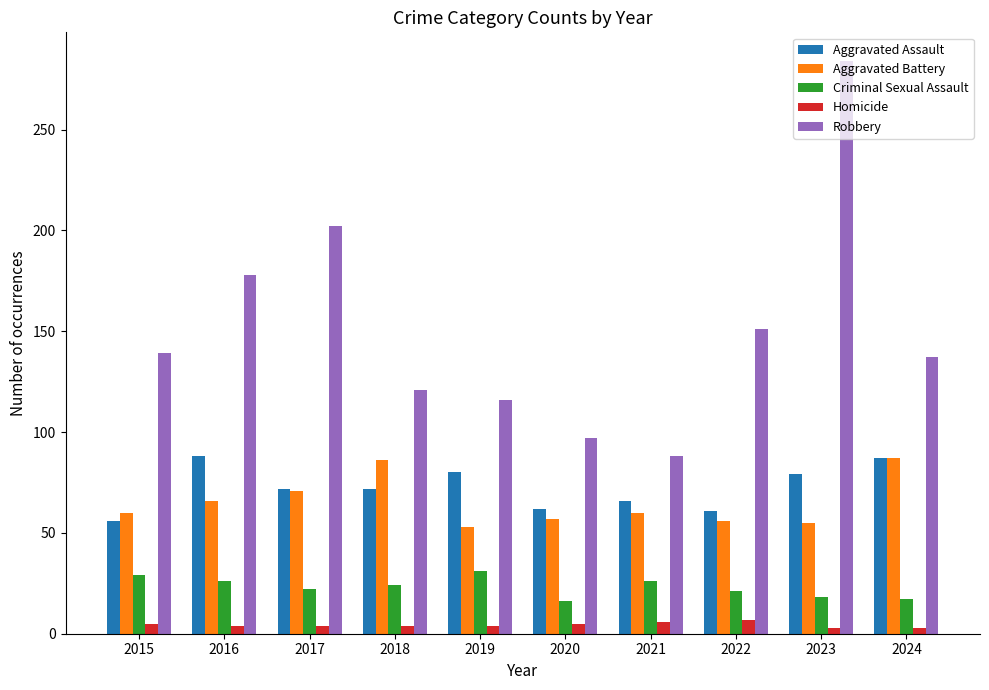

The Criminal Sexual Assault series shows 26 at 2021. True or false?

True